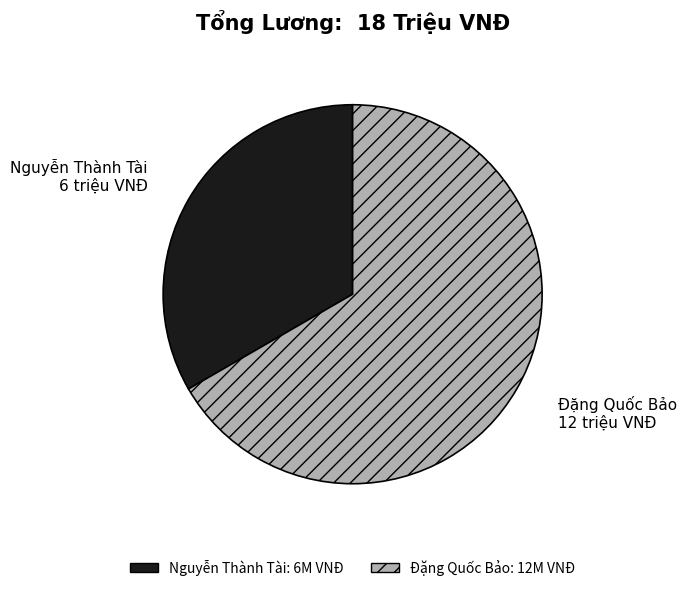

How many segments does this pie chart have?

2